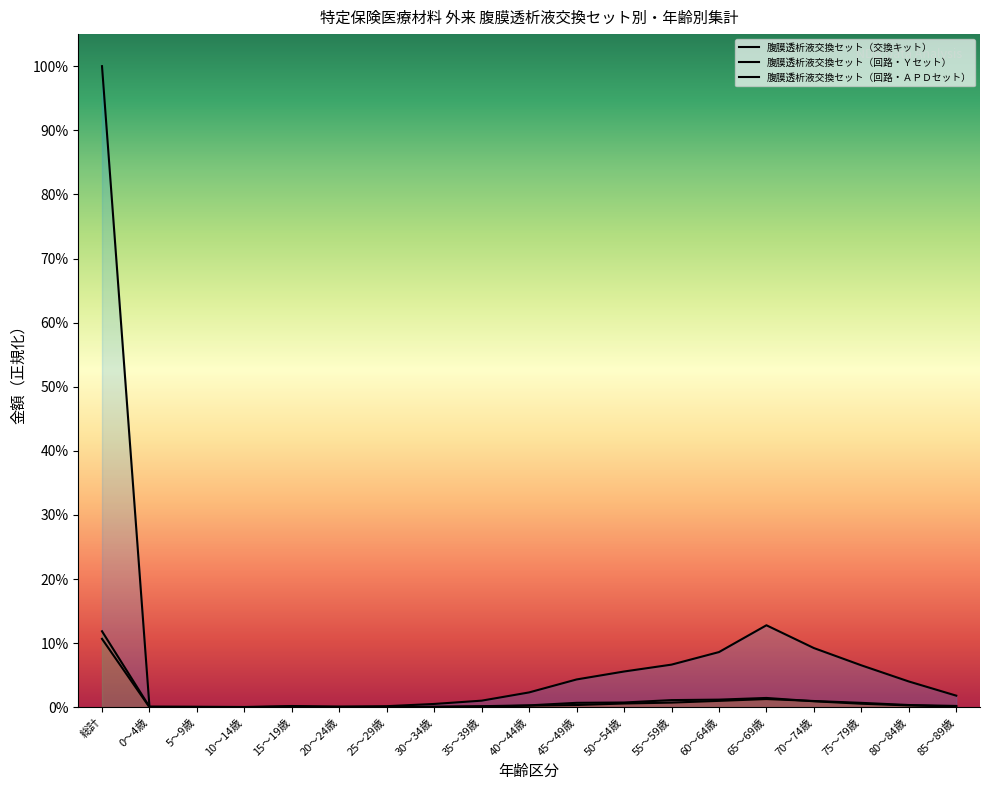

True or false: 腹膜透析液交換セット（交換キット） and 腹膜透析液交換セット（回路・Ｙセット） cross at least once.

False